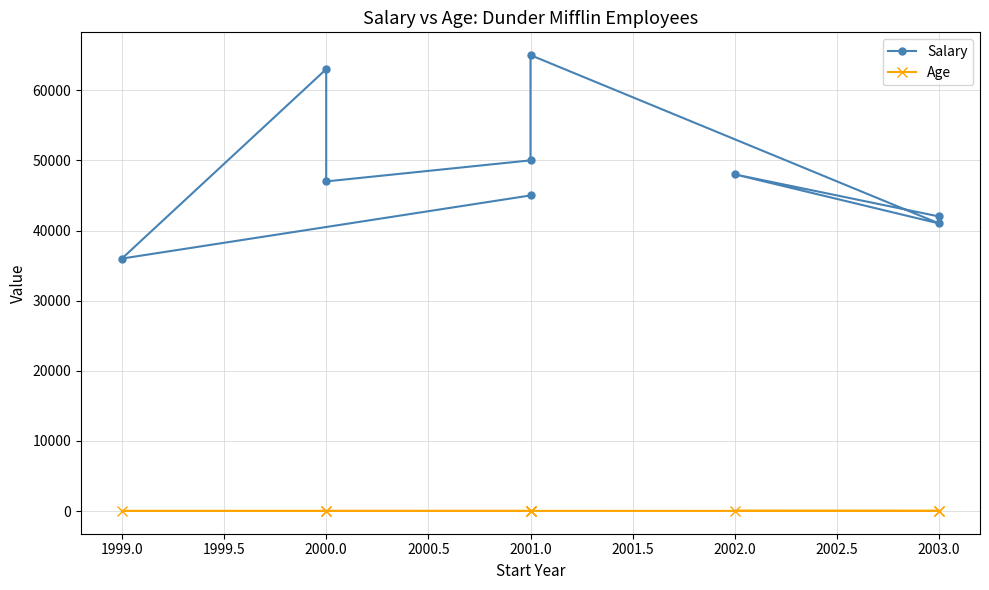

Does the chart display data point markers on the line(s)?

Yes